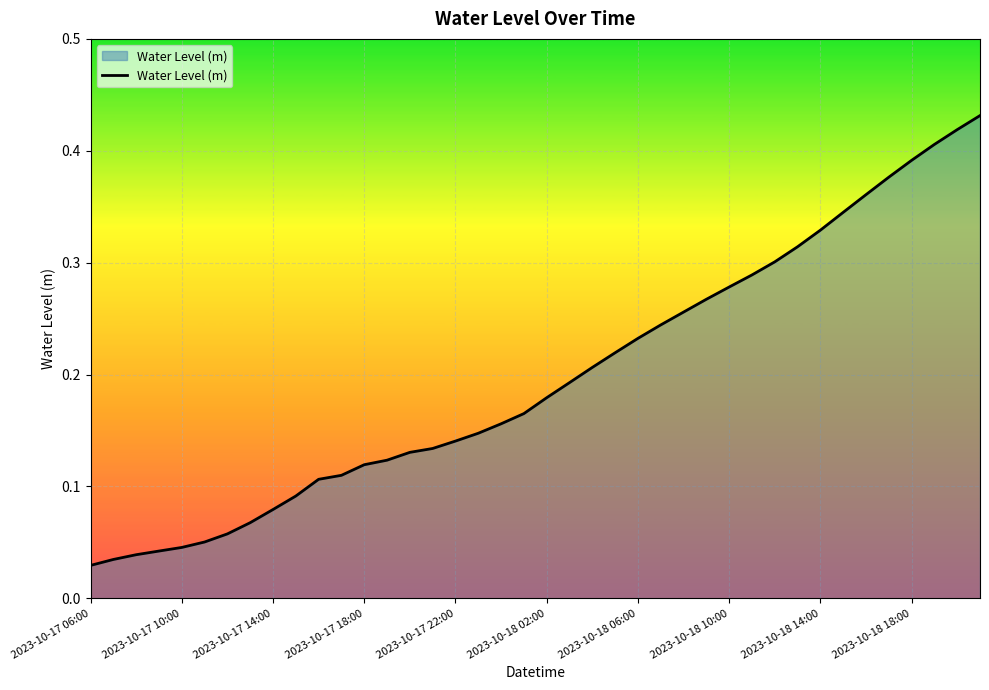

How many lines are shown in the chart?

1